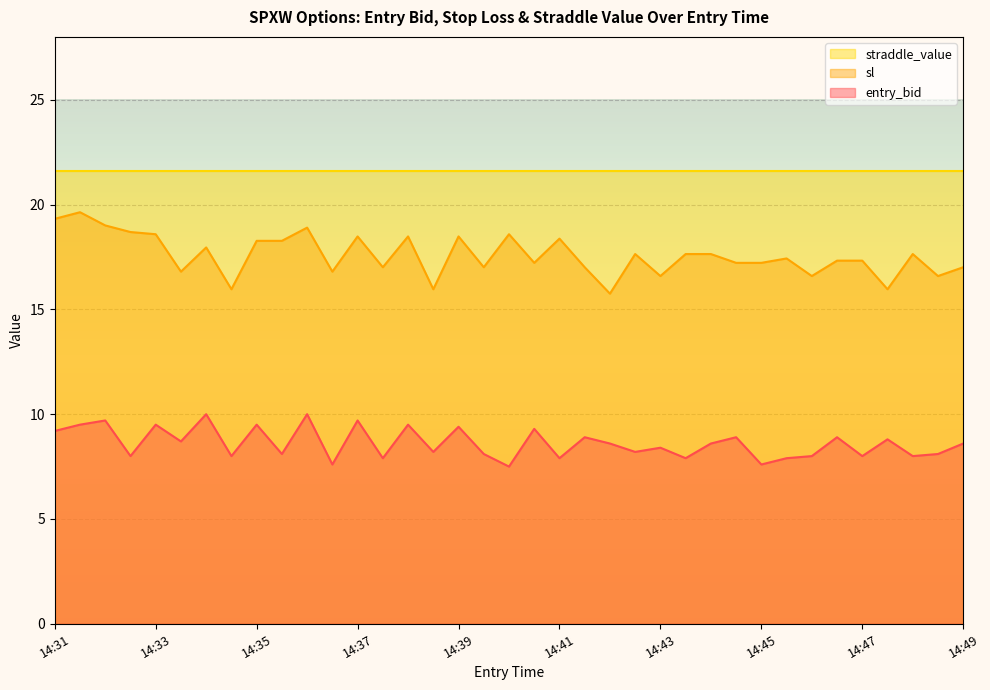

What are all the series names shown in the legend?

straddle_value, sl, entry_bid